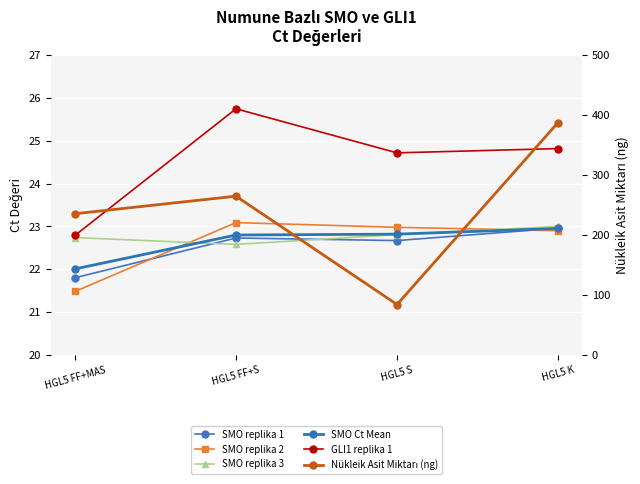

How many times do SMO replika 3 and SMO replika 1 cross each other?

2